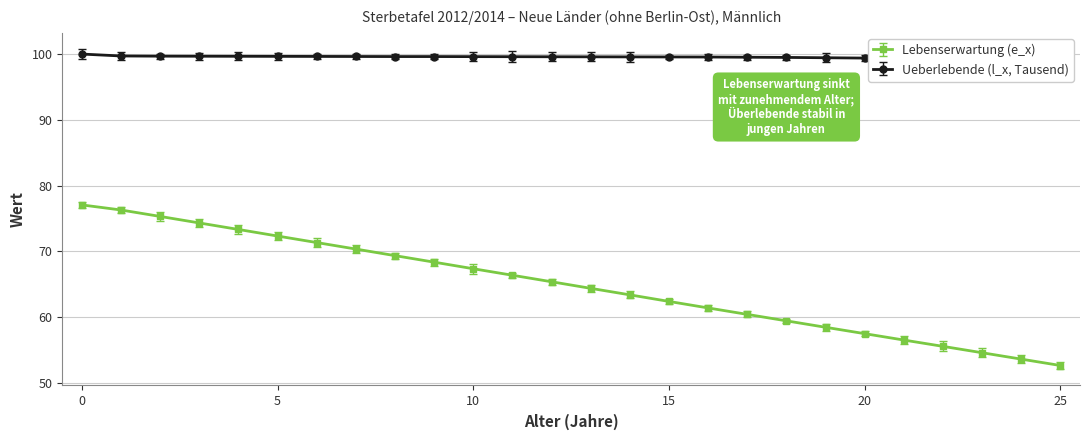

Which series has the largest range (max minus min)?

Lebenserwartung (e_x)